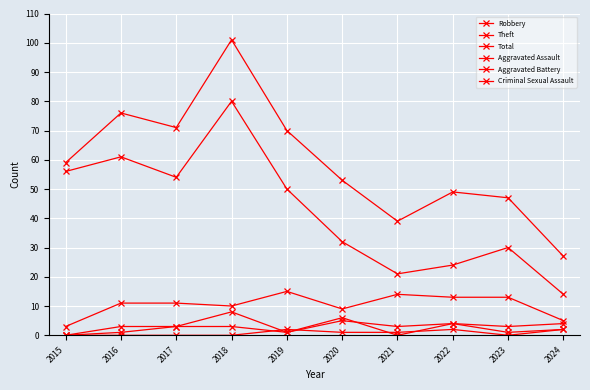

True or false: Aggravated Assault and Robbery cross at least once.

False